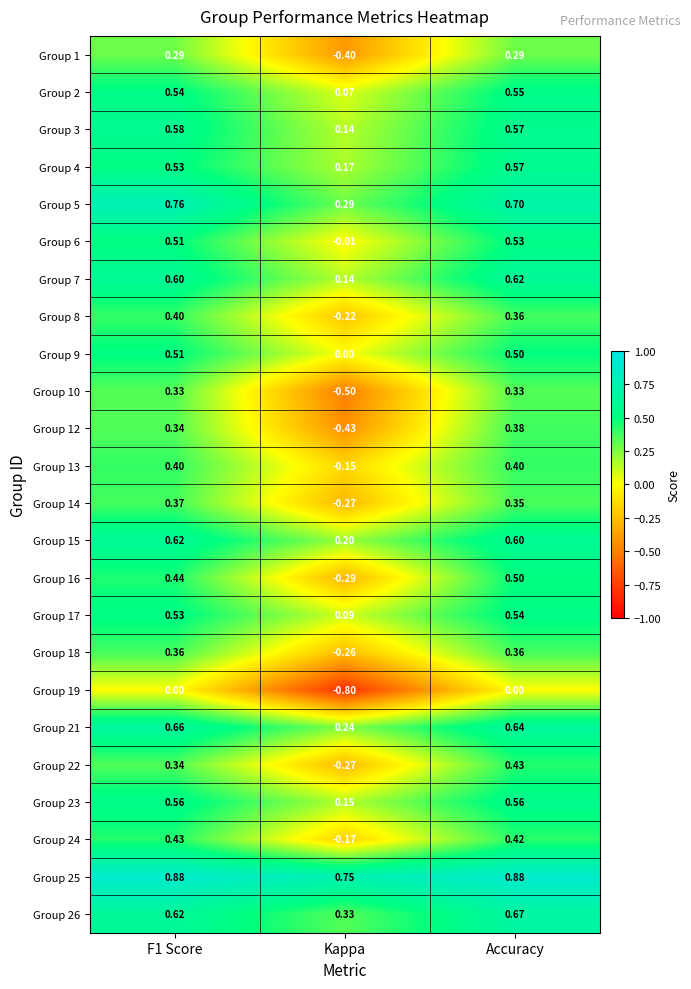

Which category has the lowest value in the Group 1 series?

Kappa